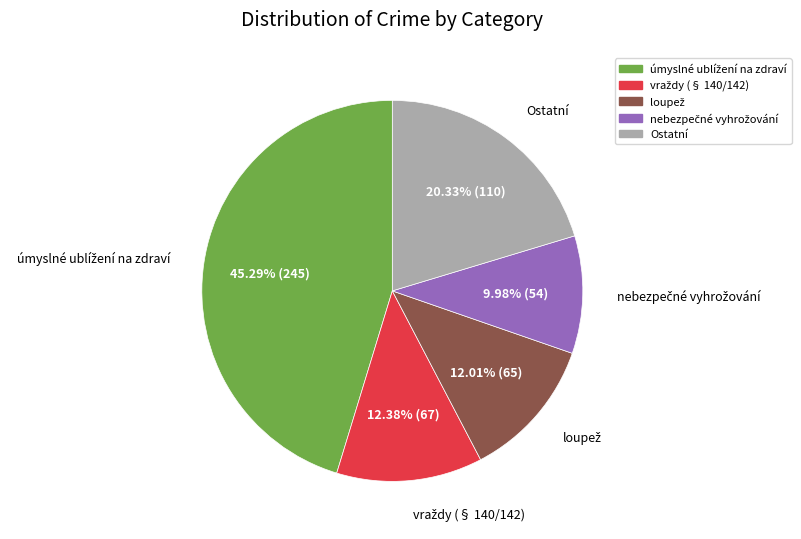

Is there a majority slice in this chart?

No